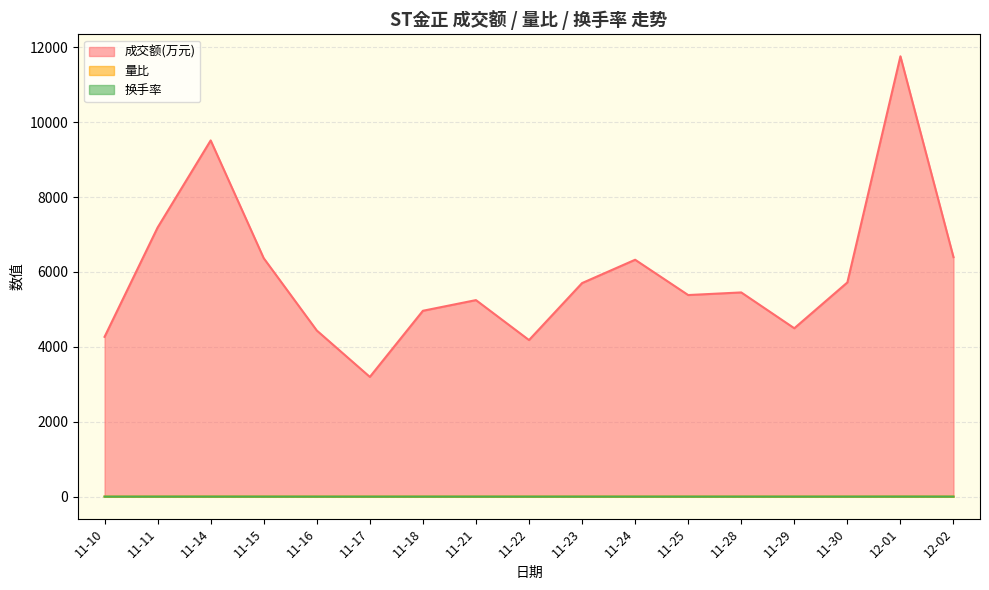

Which series has the widest spread of values?

成交额(万元)